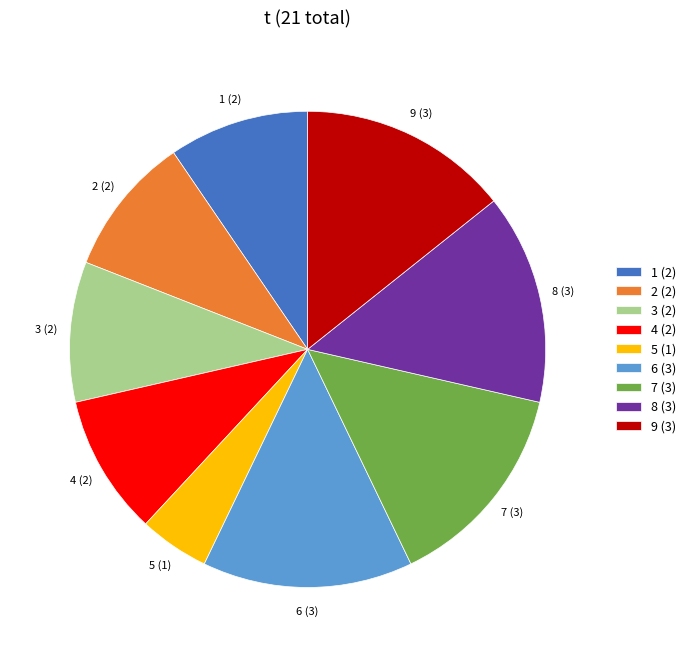

What is the smallest slice in the pie chart?

5